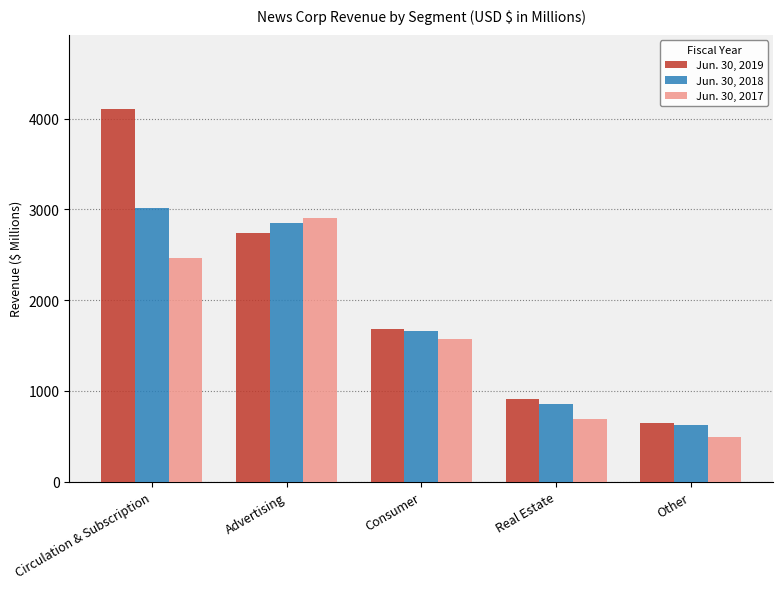

How many bars are there in each group?

3